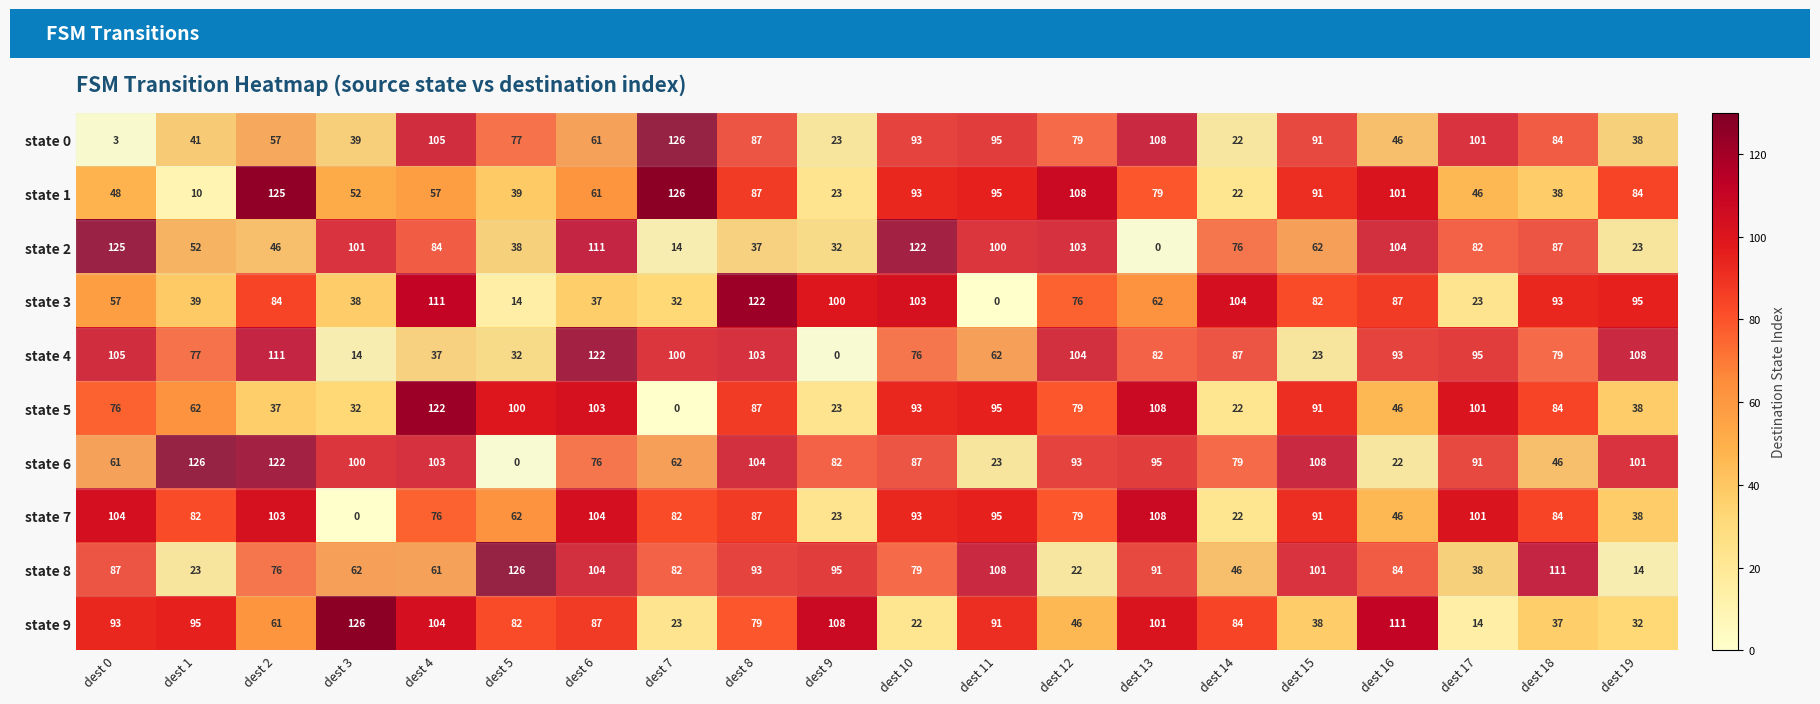

Where is state 8 nearest to the value 70?

dest 2